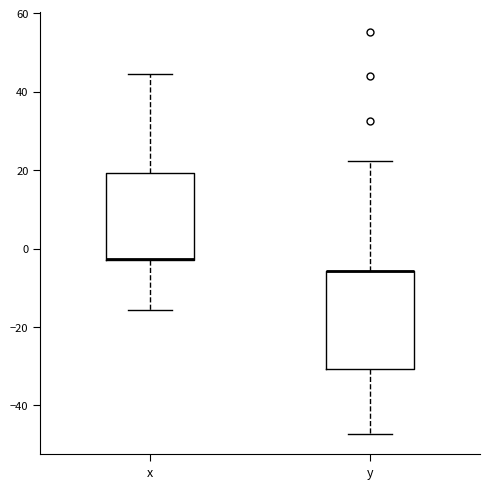

Reading left to right, transcribe this box plot: for each box, give where its median line is, the range the box spans, and where its two whiskers end, as read against the y-axis. The values are not printed on the chart, so give them approximately, as read against the axis.

x: median -2 (drawn on the box's lower edge), box -2 to 20, whiskers -16 to 44
y: median -6 (drawn on the box's upper edge), box -30 to -6, whiskers -48 to 22